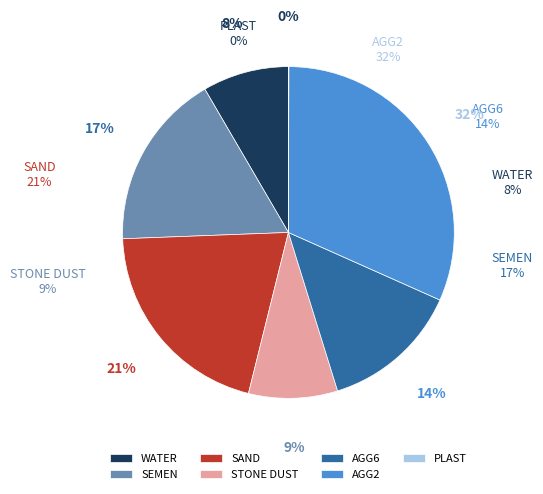

Which category has the smallest portion of the pie?

PLAST